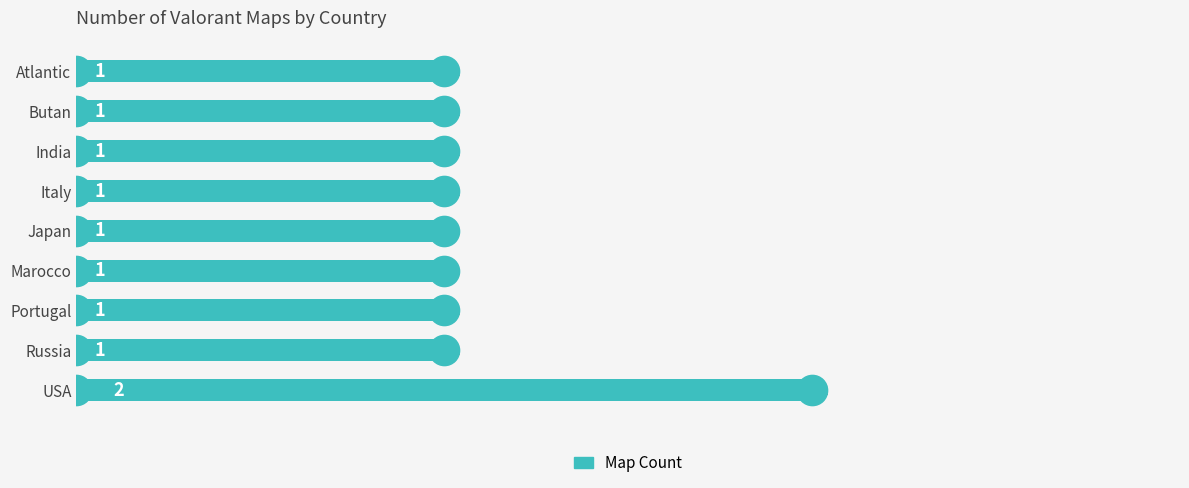

Count the number of values greater than 1.

1